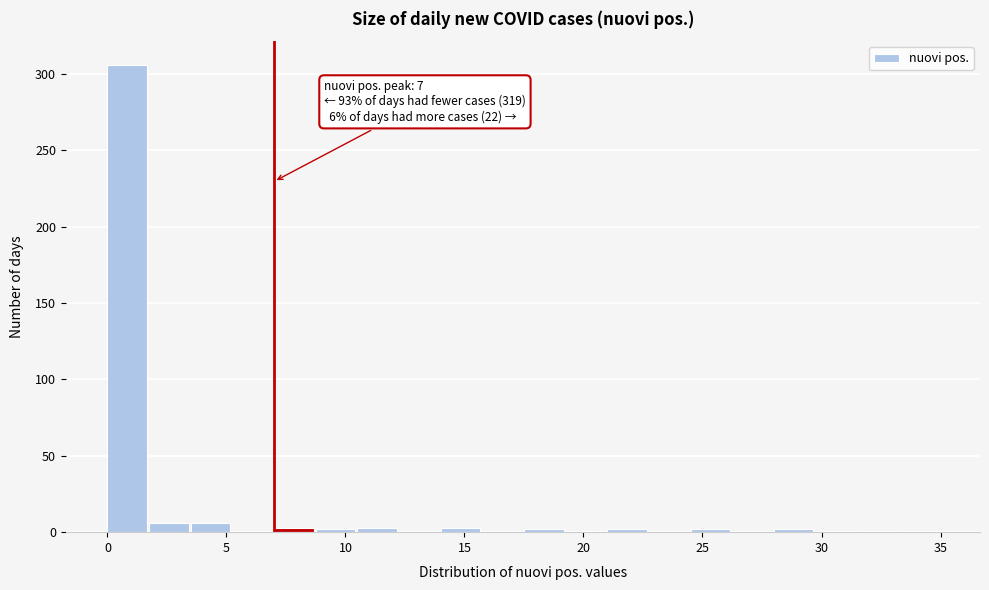

Around what value on the x-axis is the tallest bar? Give the approximate position of its centre, as read against the axis.

1.0